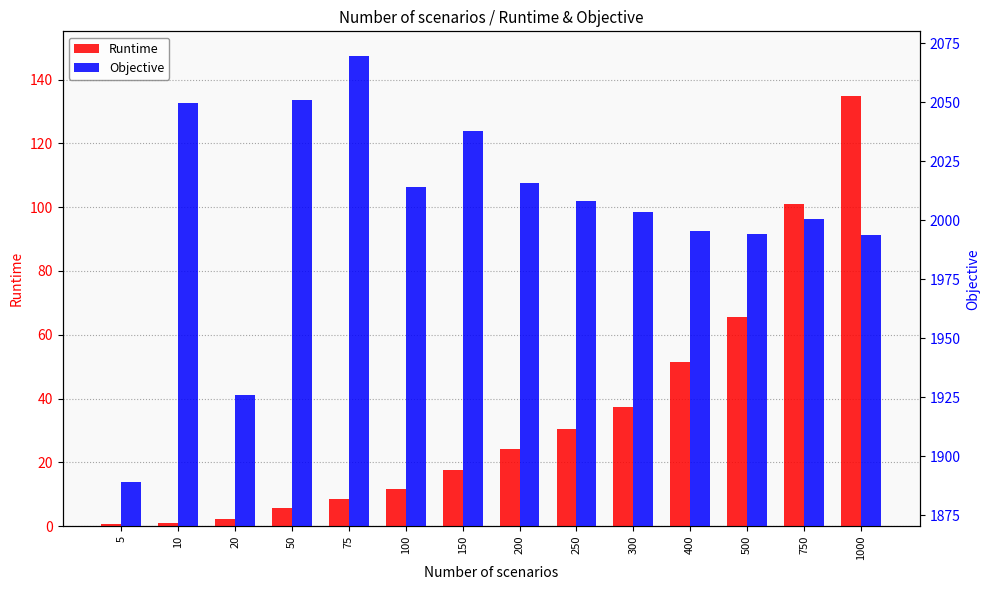

The value of Runtime at 750 is 34.9. True or false?

False